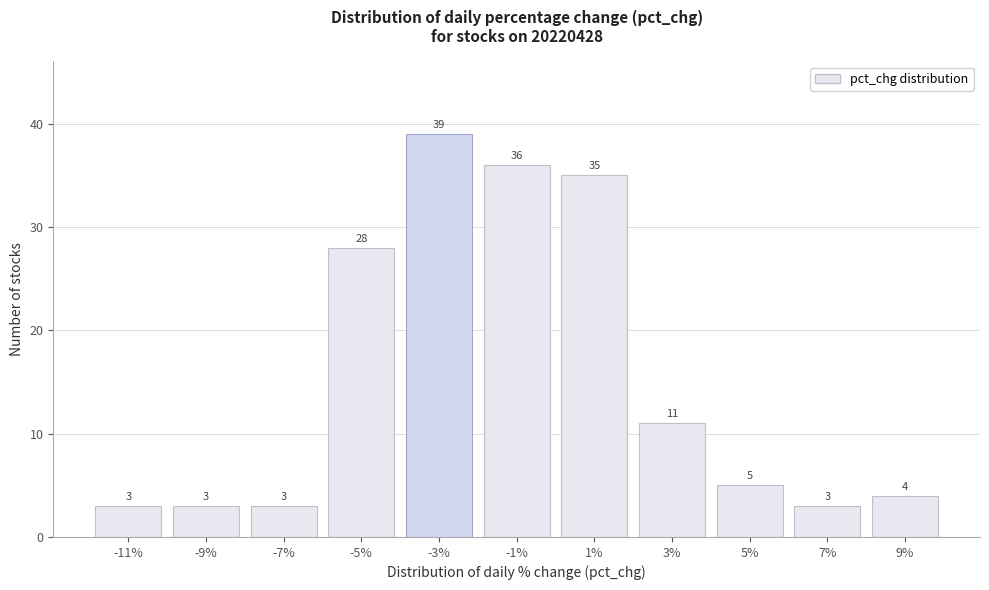

Reading left to right, list all the values displayed in this chart.

-11%=3	-9%=3	-7%=3	-5%=28	-3%=39	-1%=36	1%=35	3%=11	5%=5	7%=3	9%=4